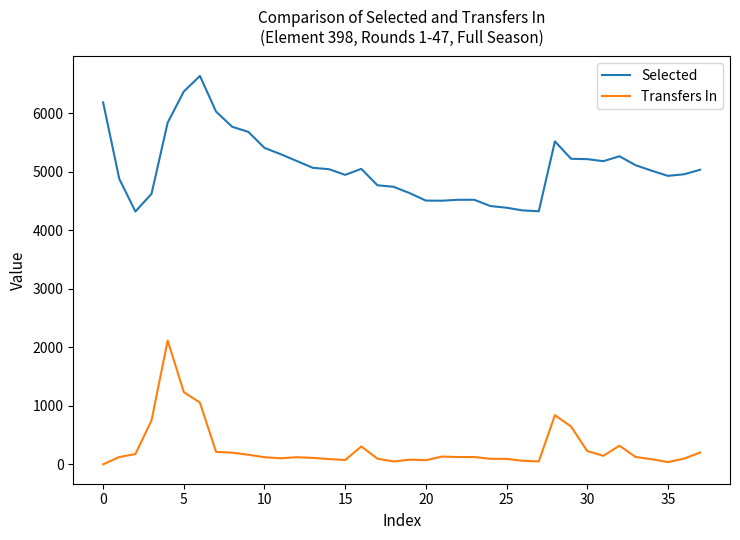

Which series has the largest total across all categories?

Selected